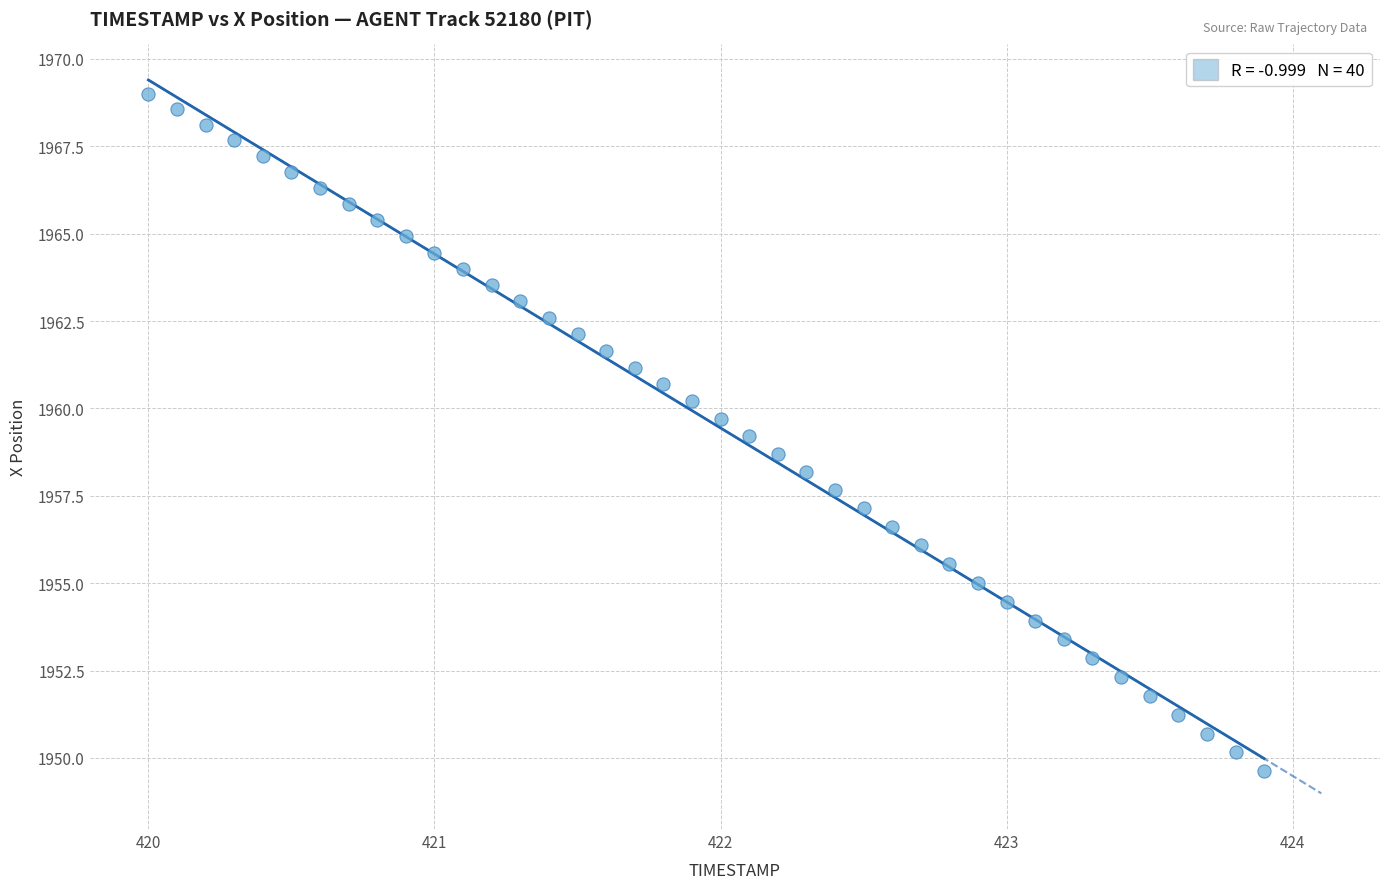

What is the range of X values (max minus min)?

3.9